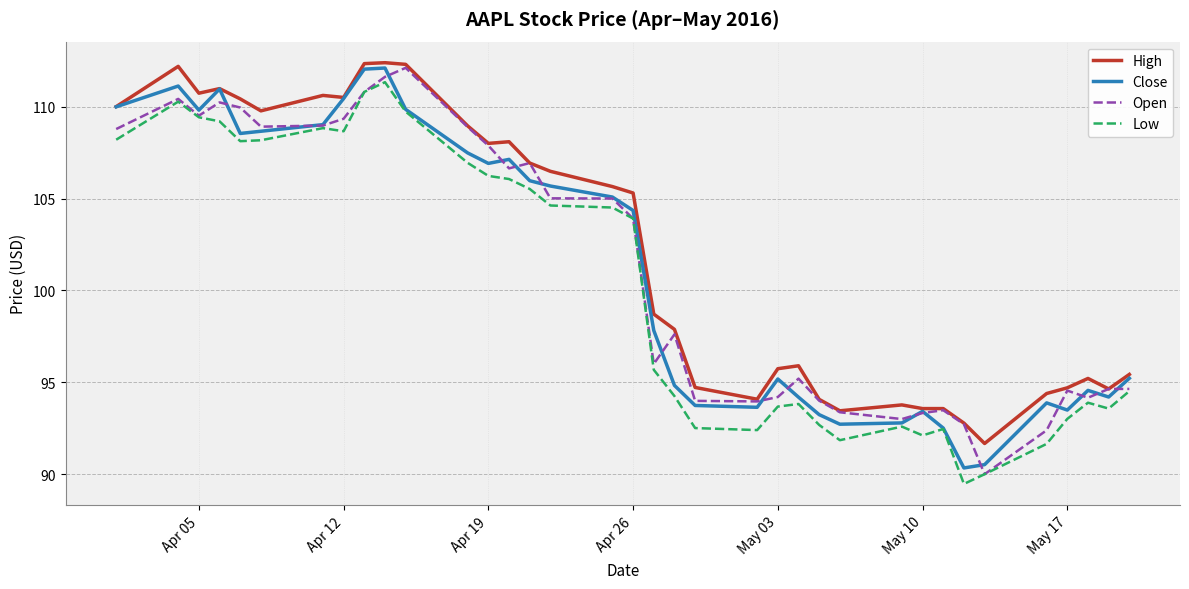

What is the greatest value displayed?

112.4